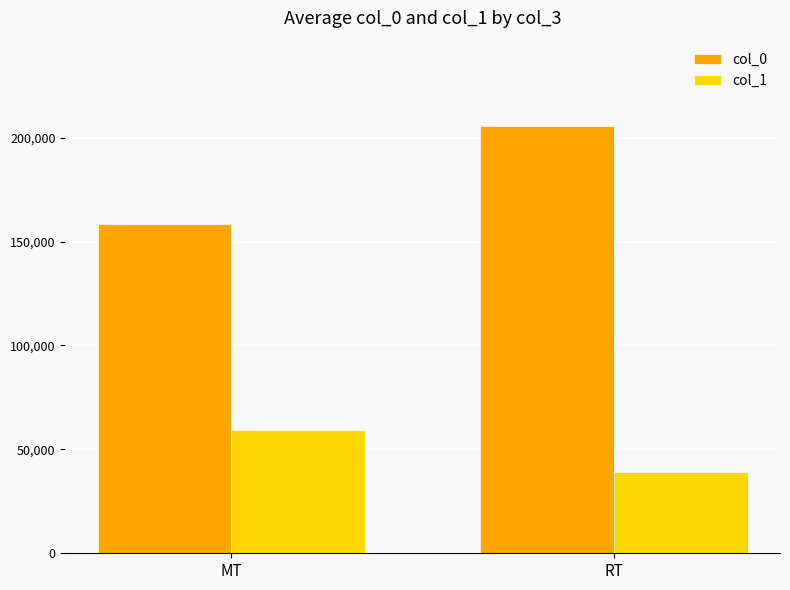

Rank the series by their maximum value, from highest to lowest.

col_0, col_1